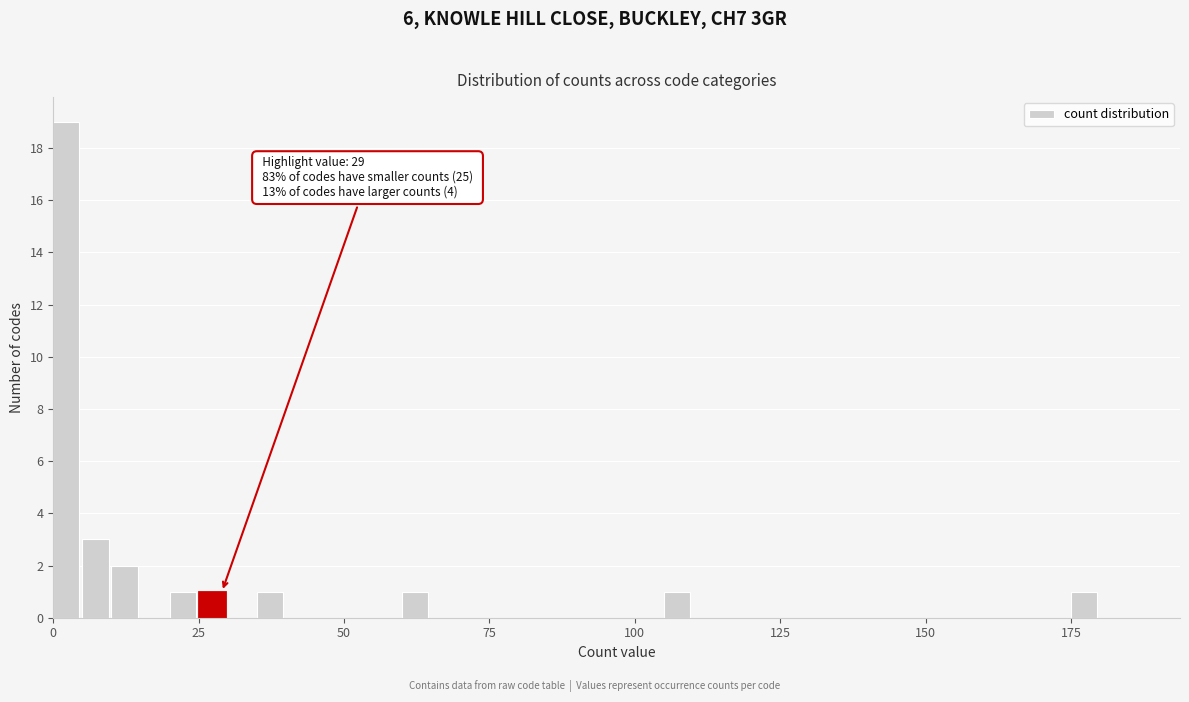

Around what value on the x-axis is the tallest bar? Give the approximate position of its centre, as read against the axis.

0